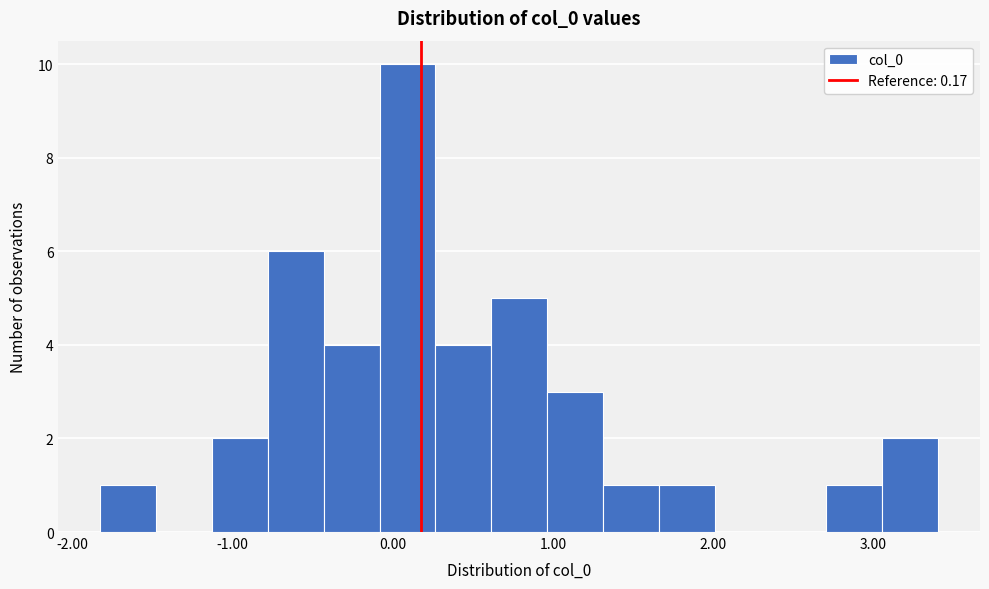

Read against the x-axis, roughly where is the centre of the tallest bar?

0.1